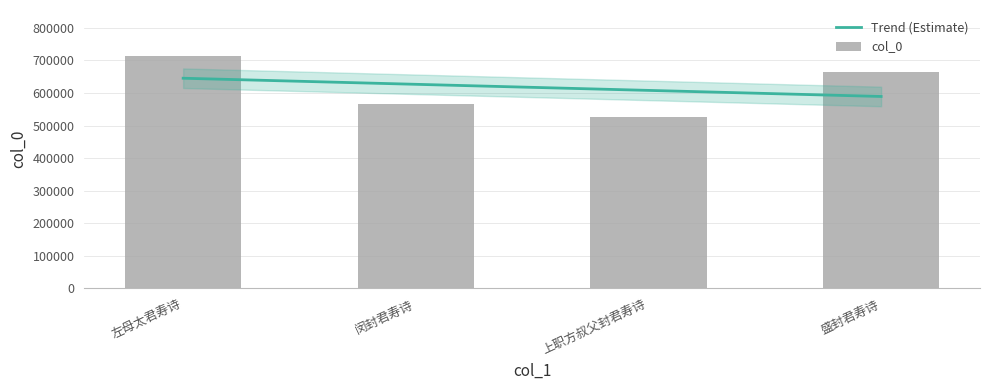

Which label corresponds to the smallest value in the chart?

上职方叔父封君寿诗